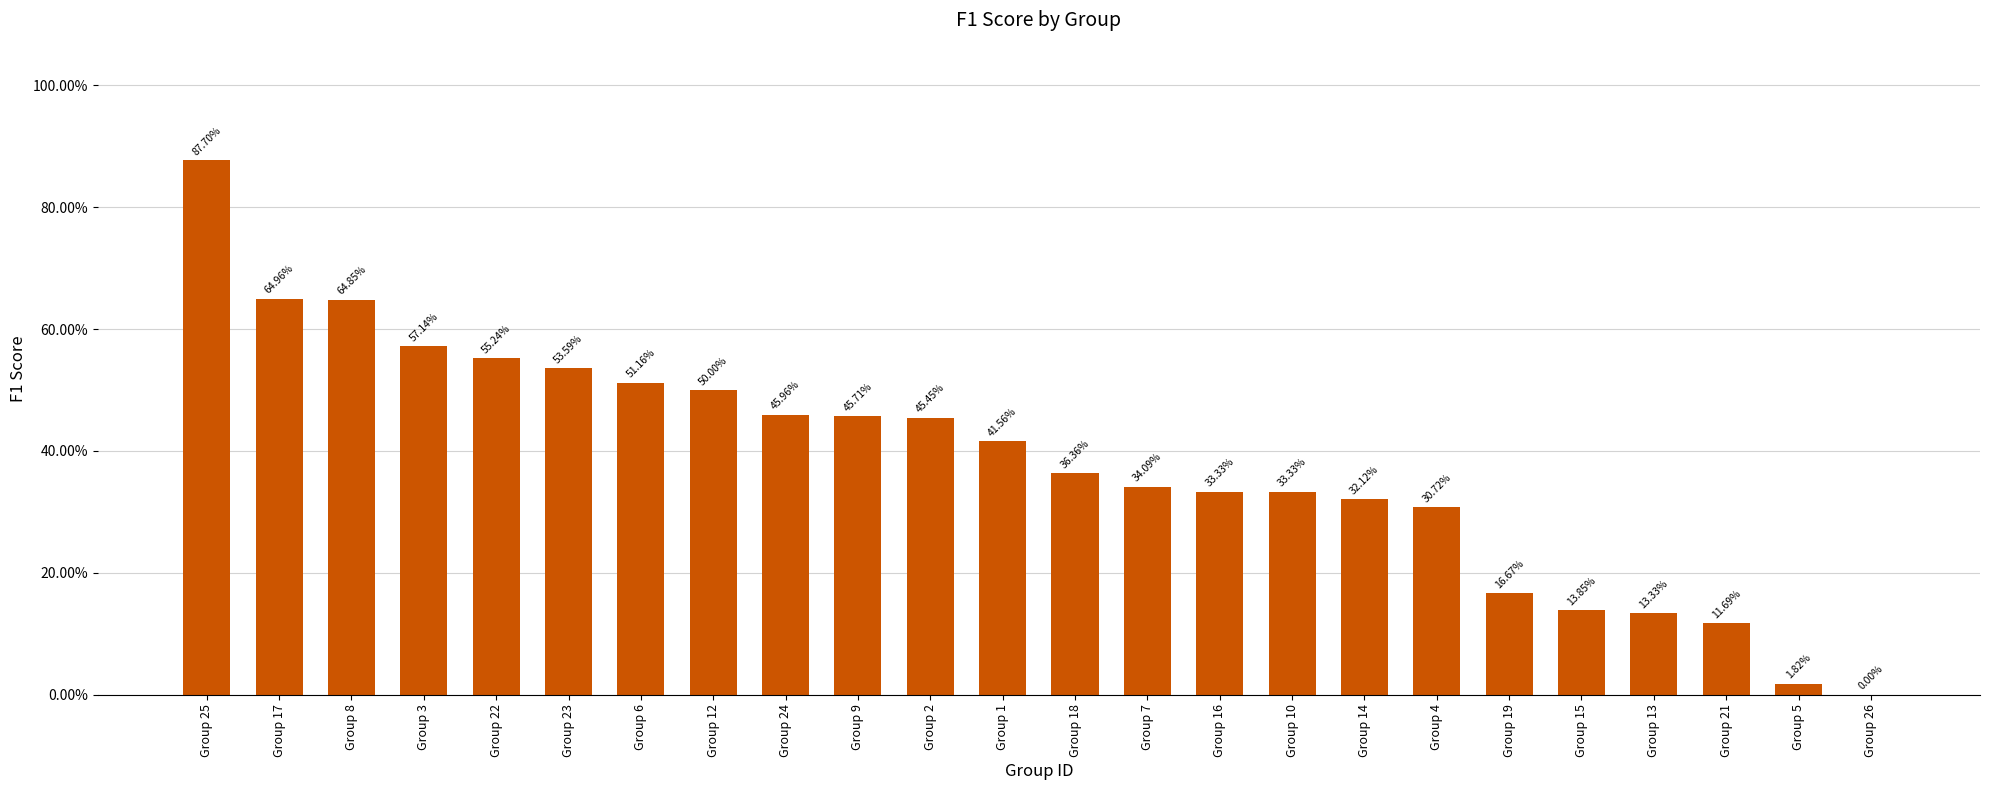

The value at Group 9 is 0.7. True or false?

False